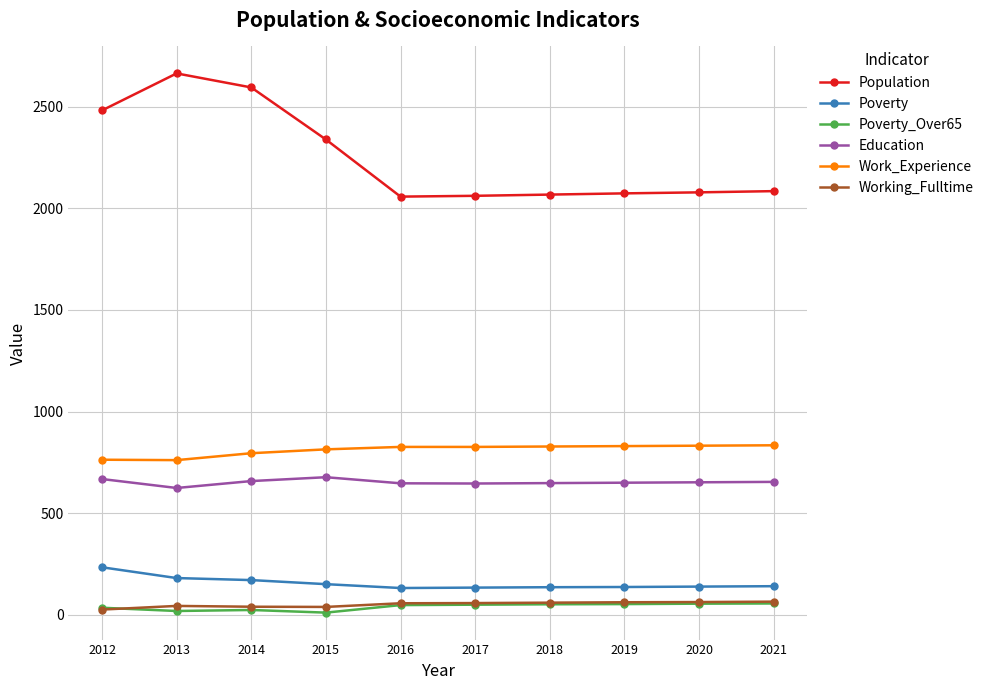

What is the maximum value for Working_Fulltime?

65